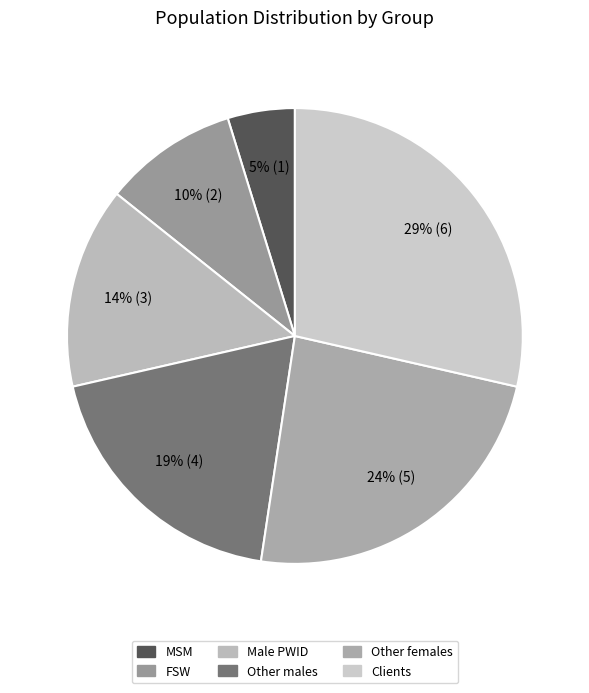

How many slices are in this pie chart?

6